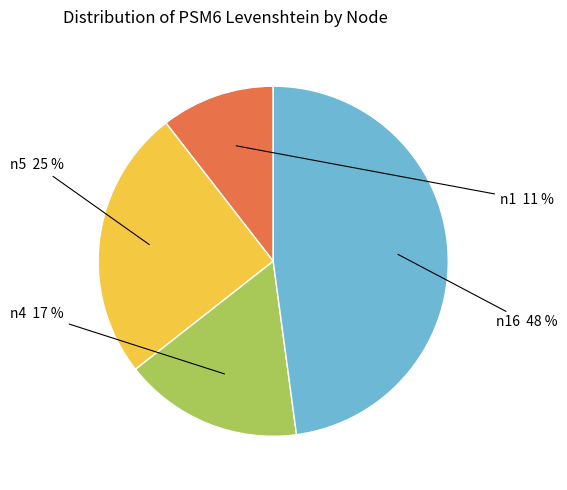

Does n16 represent more than half of the total?

No